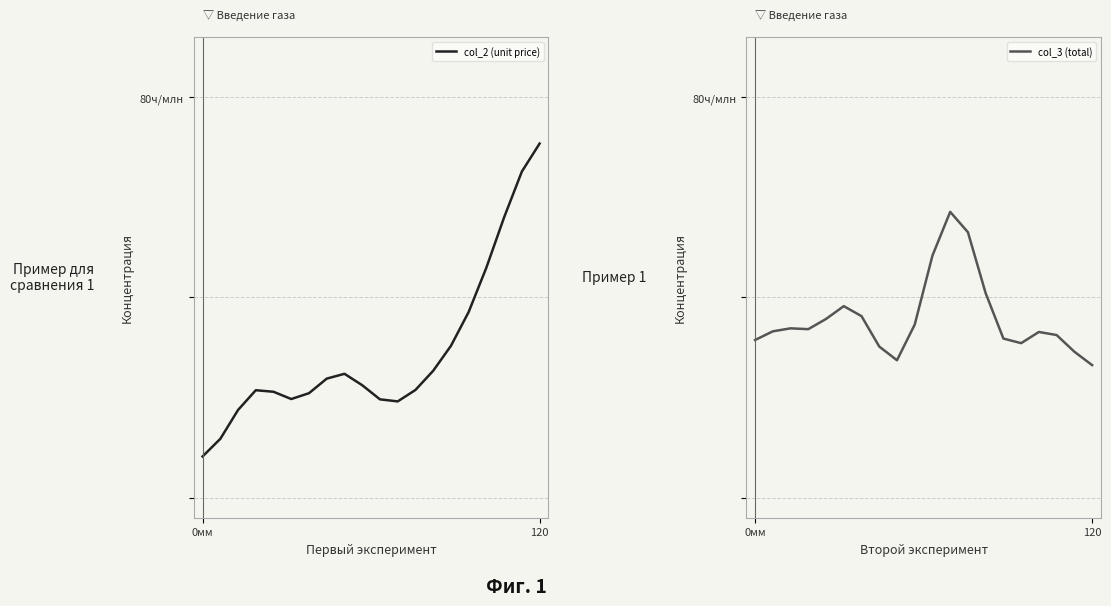

What is the sum of all col_3 (total) values?

9.0